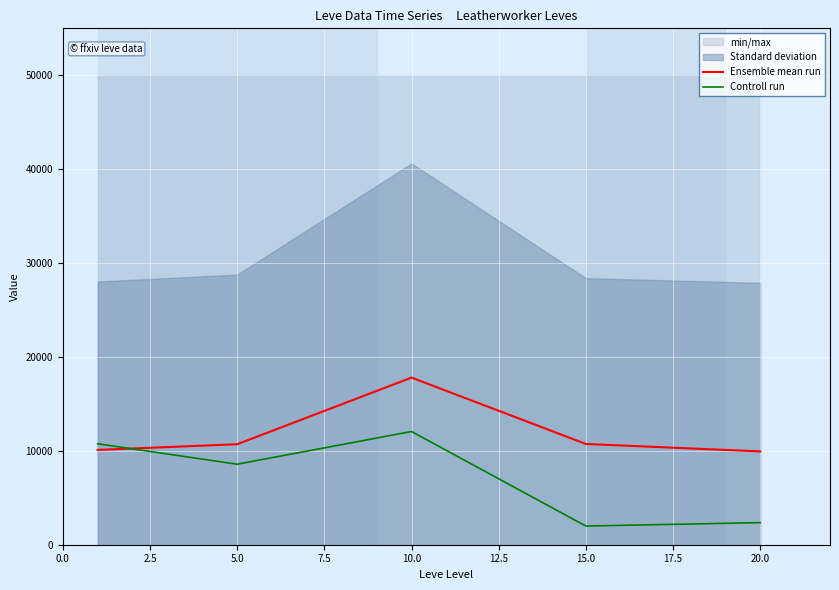

Where does the Ensemble mean run series first go above 10701?

5.0